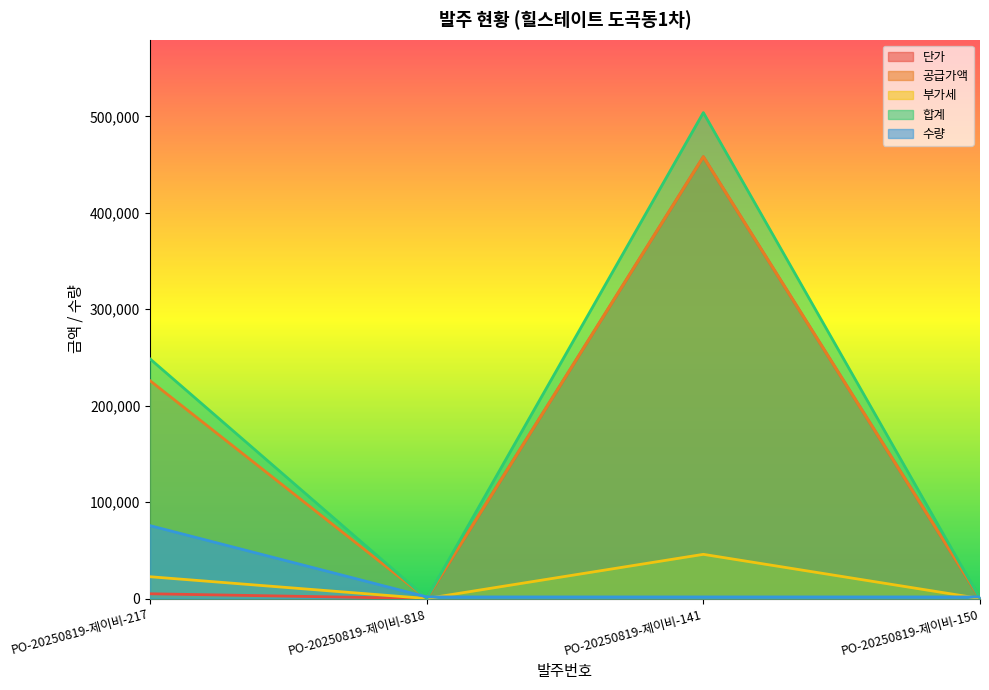

Count the number of categories in the chart.

4